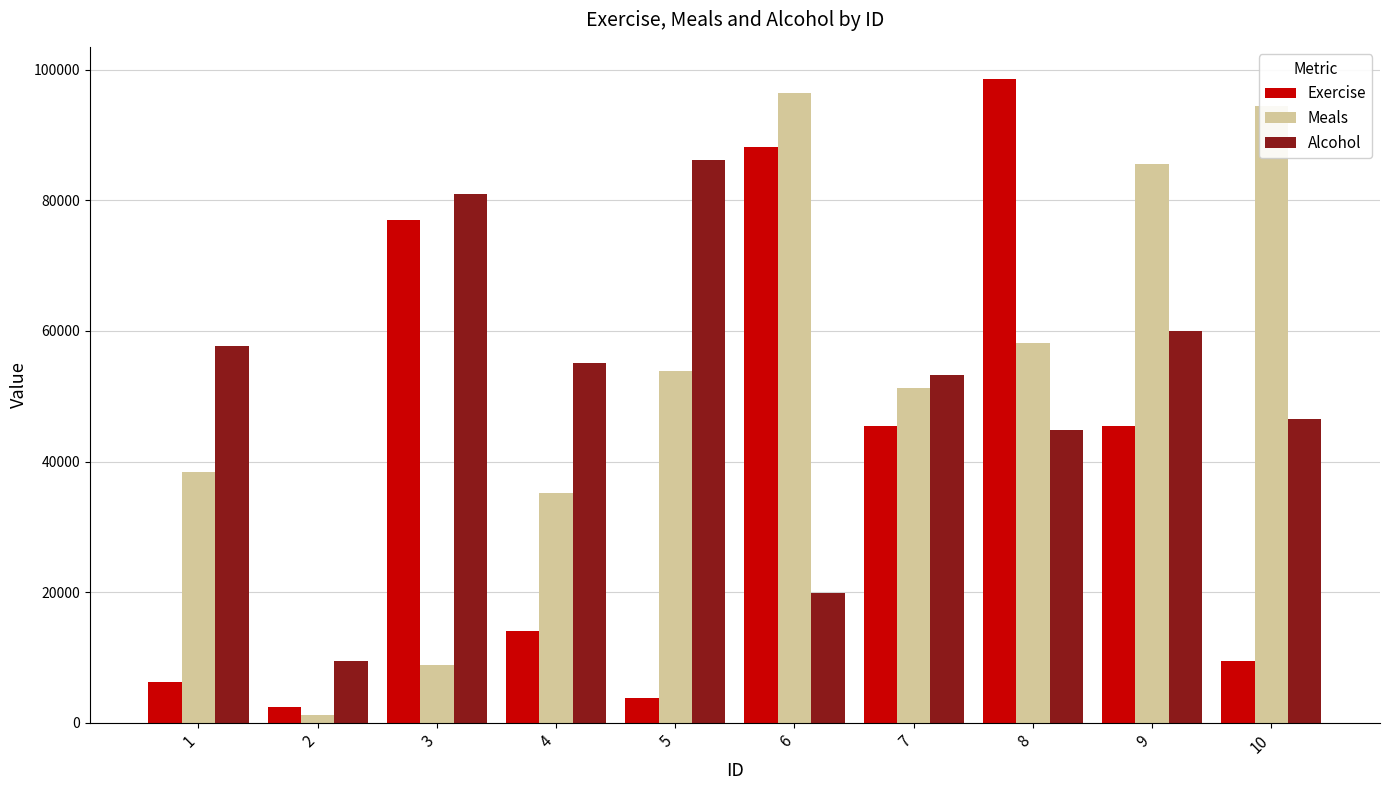

List the series in order of their peak value, highest first.

Exercise, Meals, Alcohol